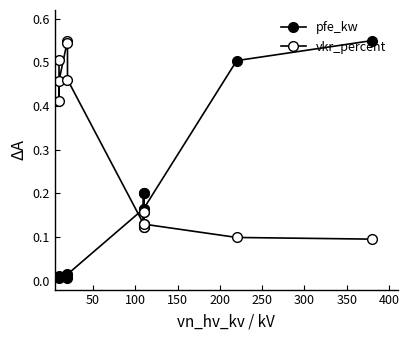

True or false: vkr_percent and pfe_kw intersect in this chart.

True